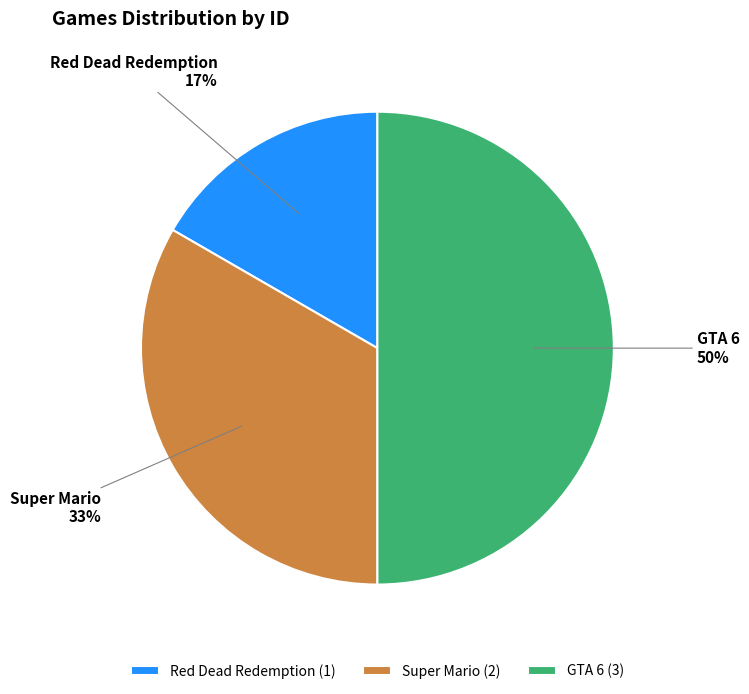

Which slice is the largest?

GTA 6